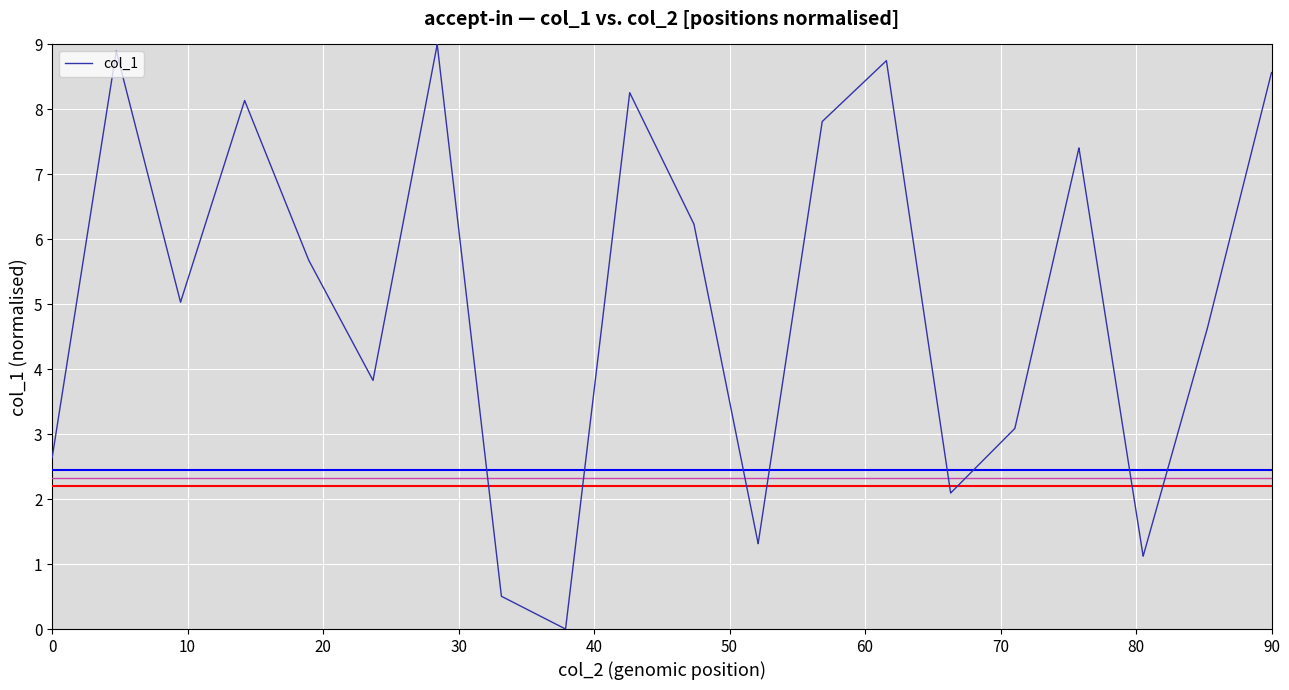

What is the greatest value displayed?

9.0